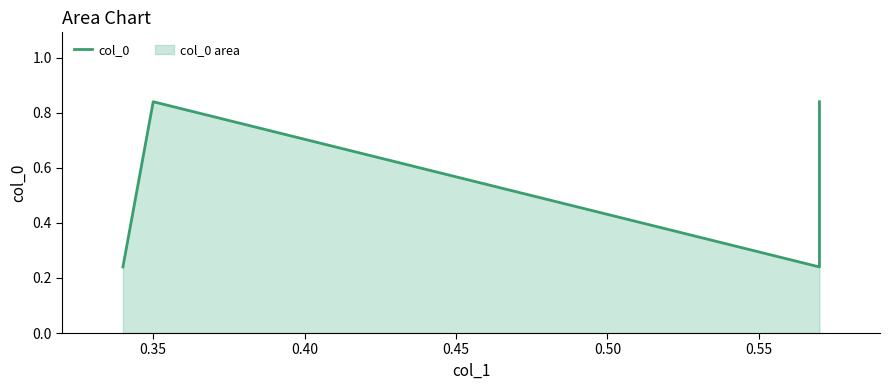

How many interior local valleys (lower than both neighbors) does the data have?

1